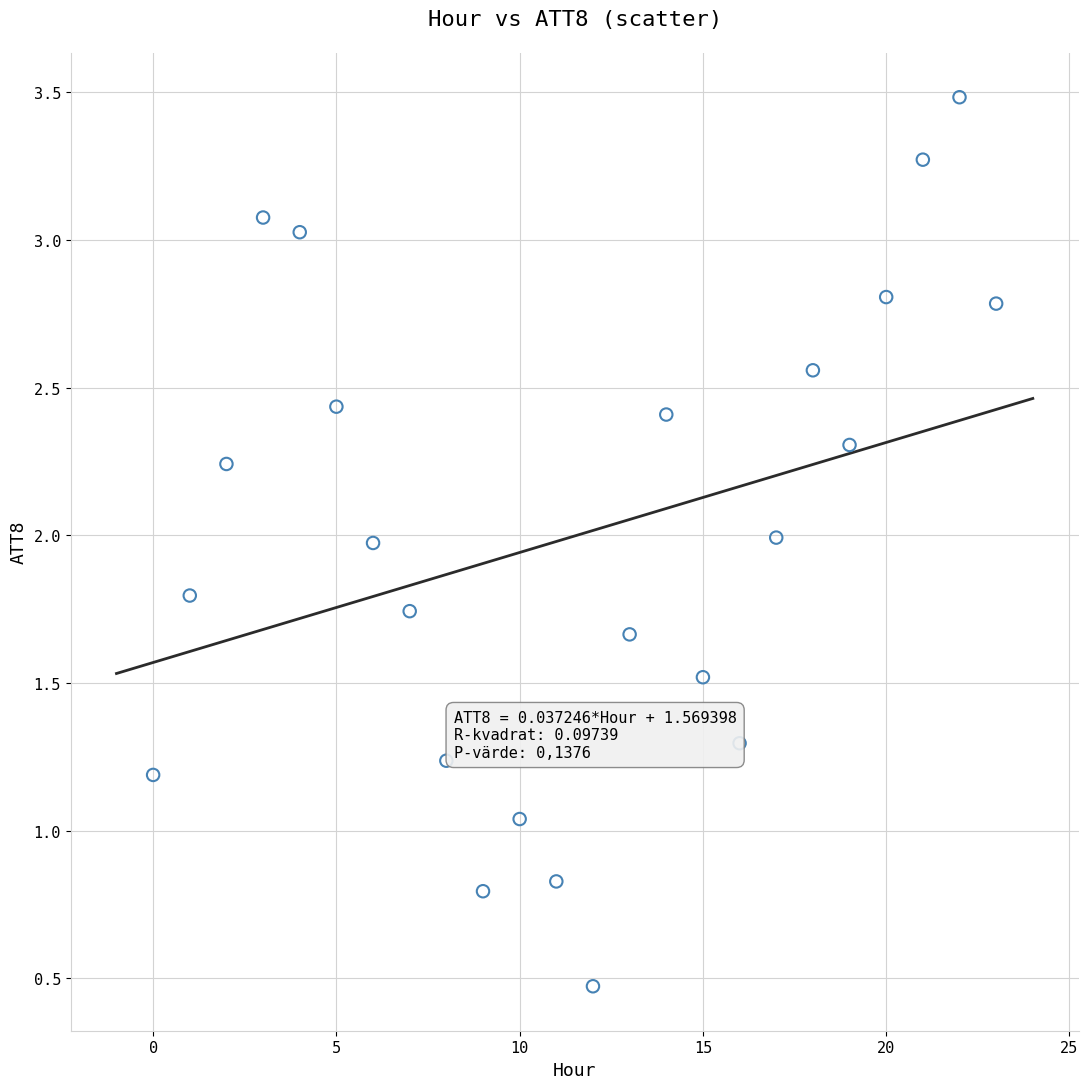

What is the range of Y values (max minus min)?

3.0